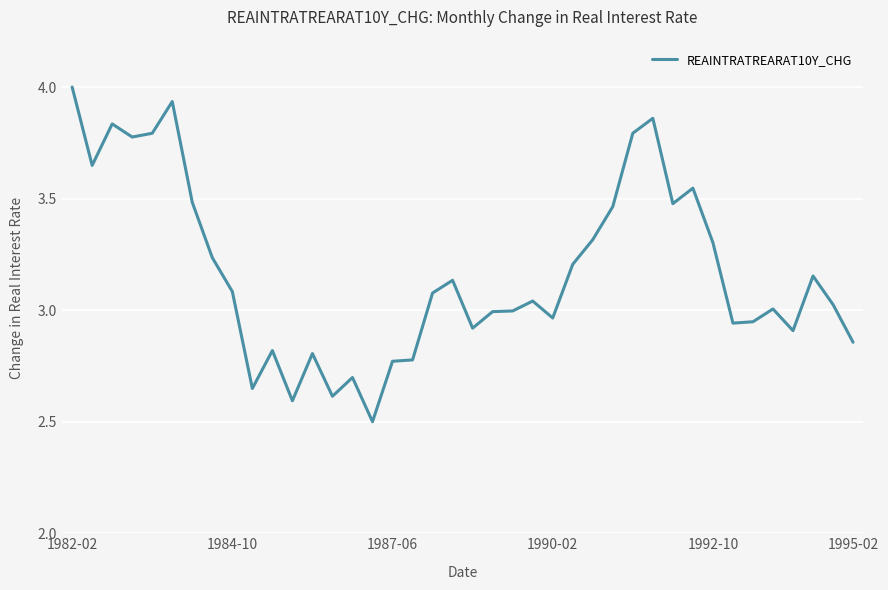

What is the greatest value displayed?

4.0